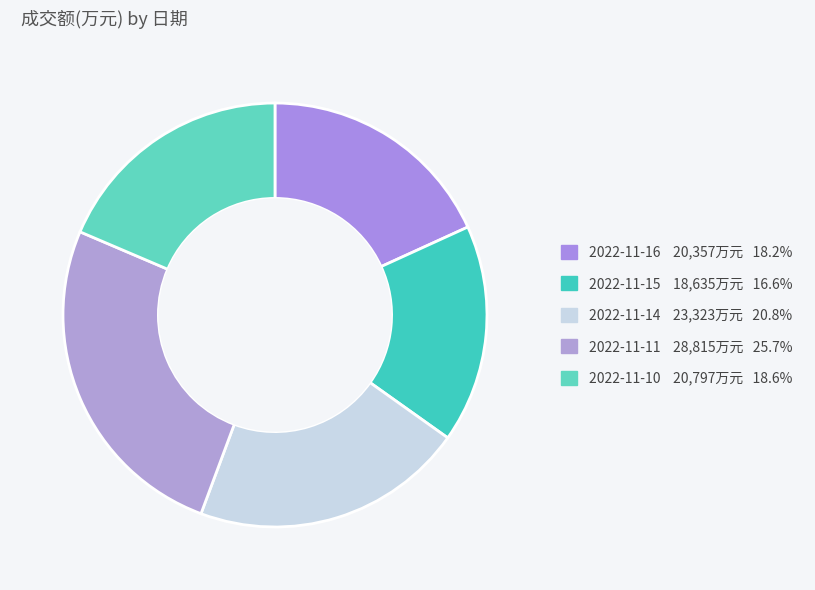

Which has a higher value, 2022-11-11 or 2022-11-10?

2022-11-11